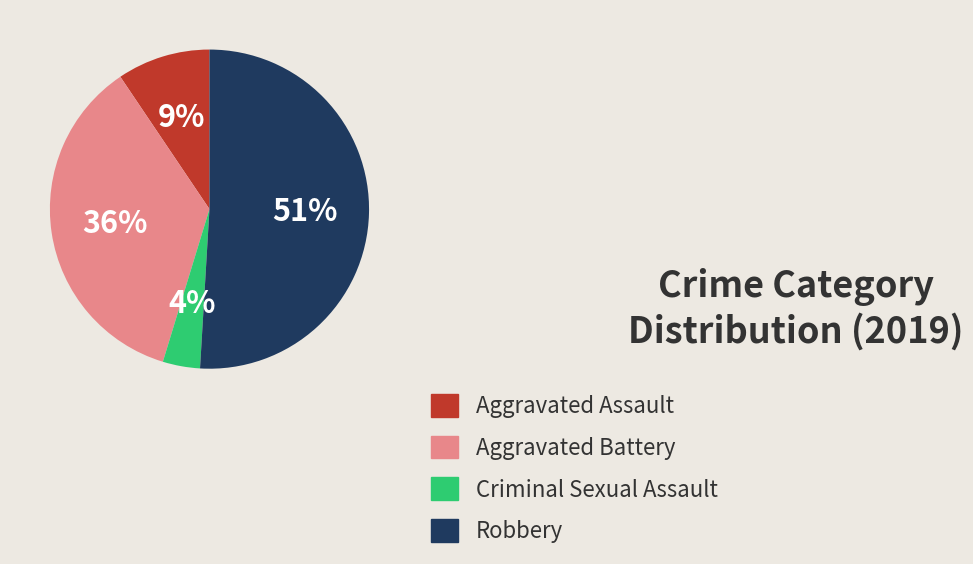

To the nearest percent, what portion does Aggravated Assault represent?

9%